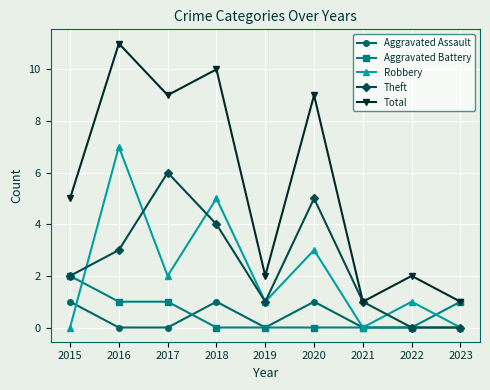

In Total, how many points are higher than both neighbors (excluding endpoints)?

4